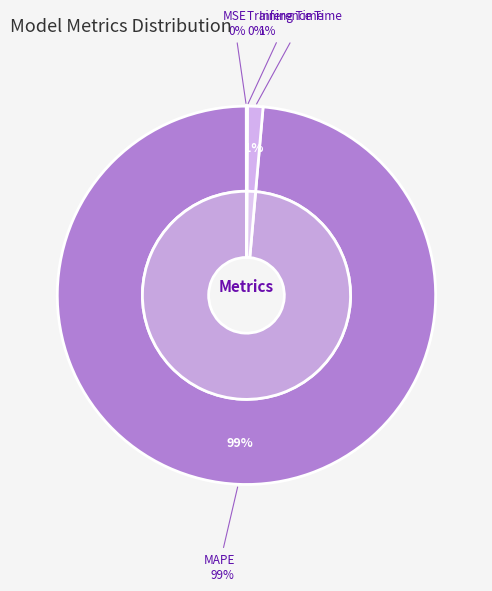

How many segments does this pie chart have?

4